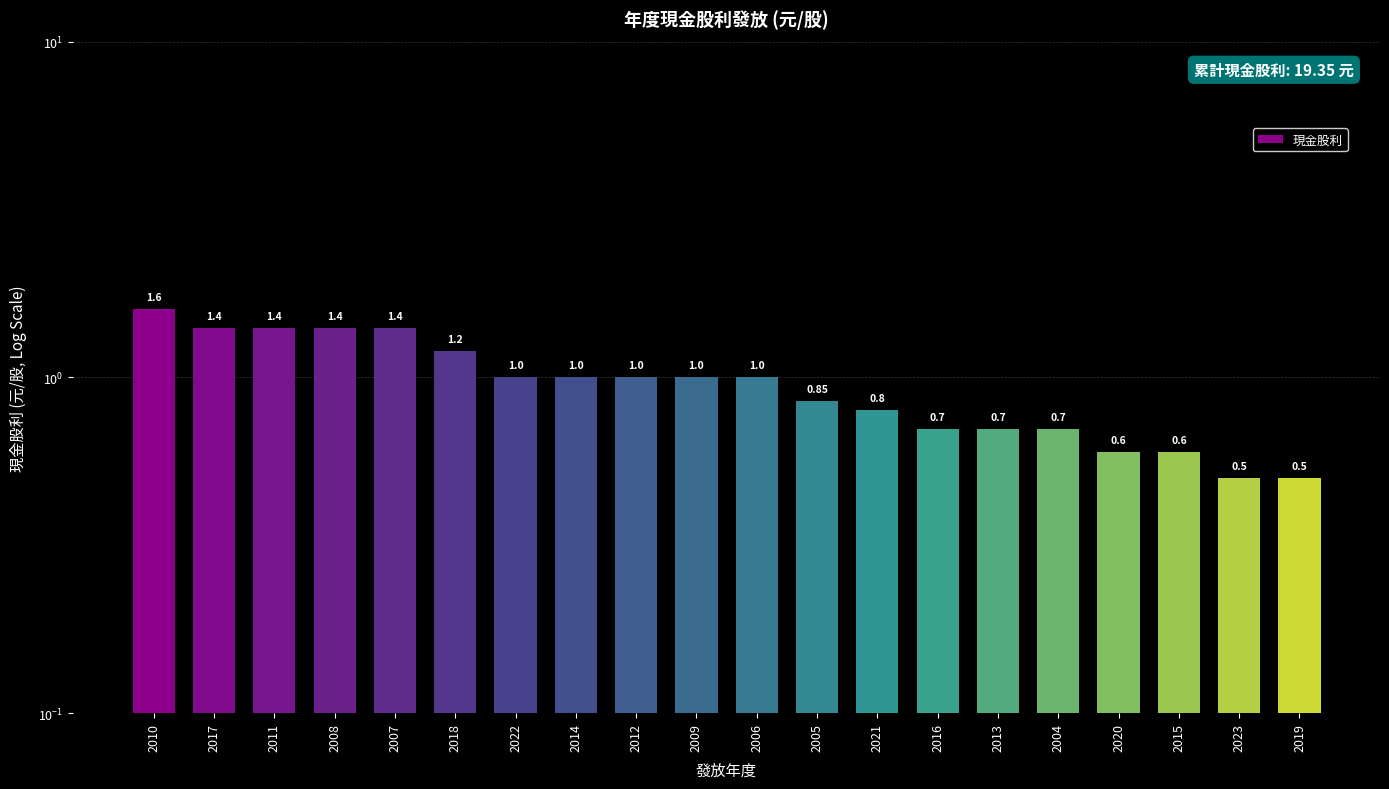

What position from the right is 2014?

13